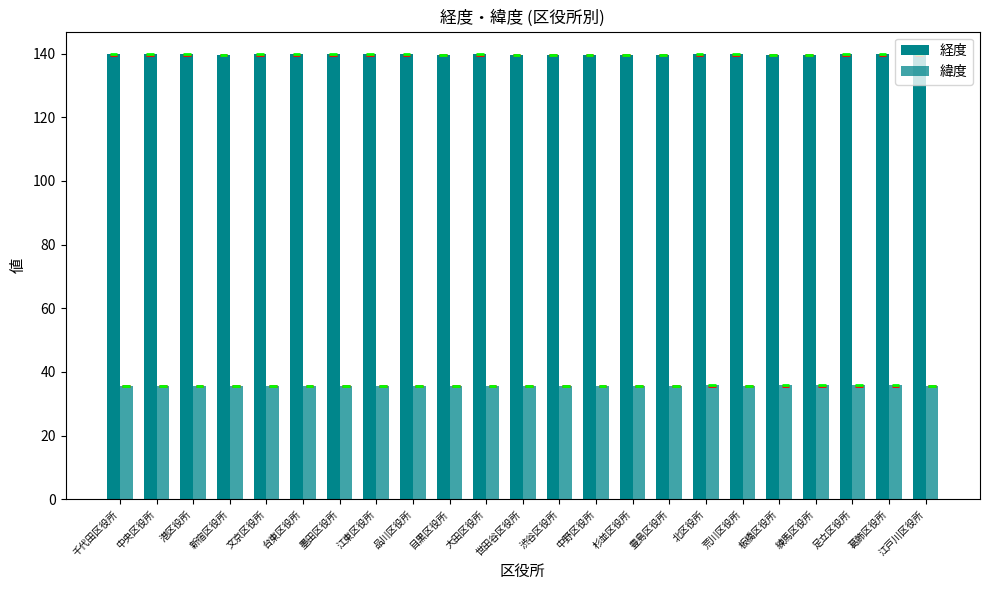

At which category is the sum across all series the highest?

葛飾区役所